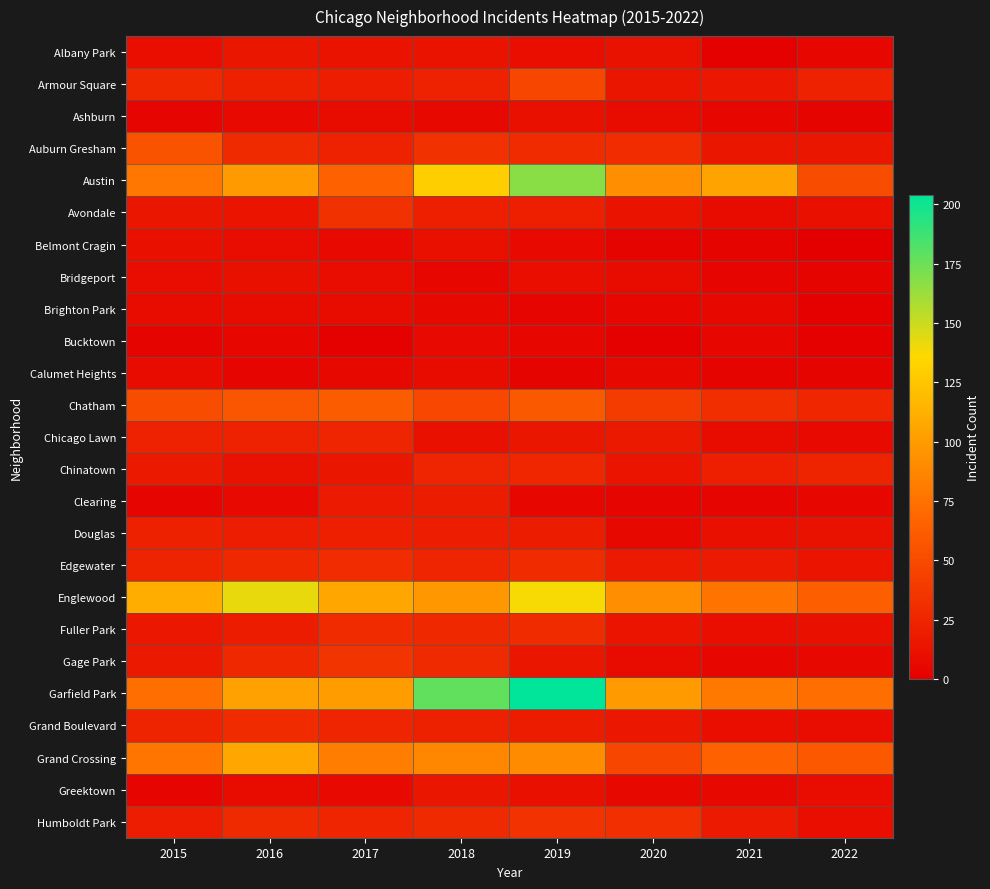

What is the total value across all series at 2017?

775